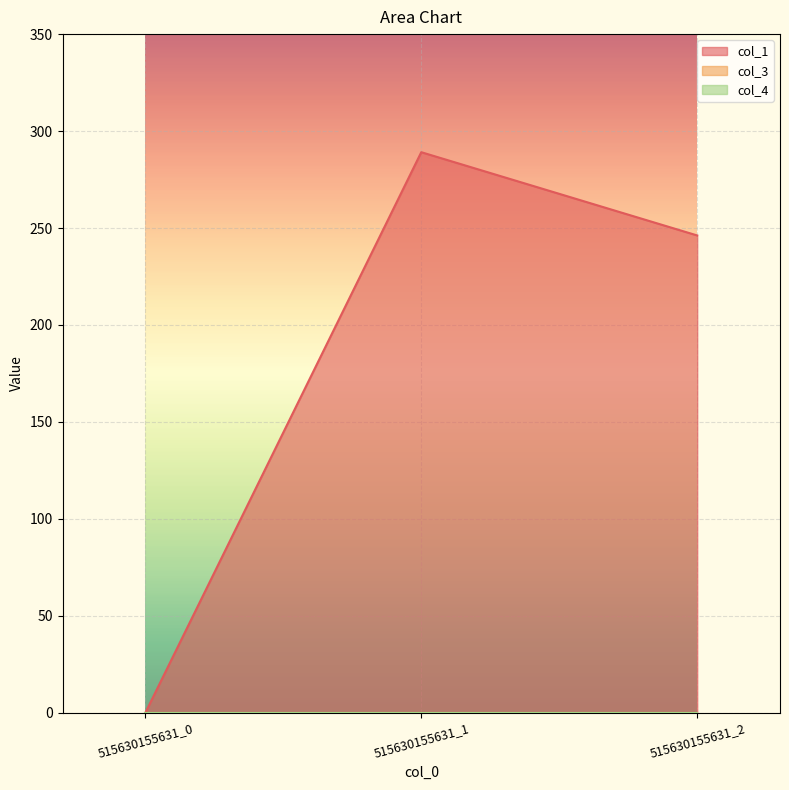

Reading left to right, list all the values displayed in this chart.

col_1: 515630155631_0=0.0	515630155631_1=289.1	515630155631_2=246.2
col_3: 515630155631_0=0.0	515630155631_1=0.0	515630155631_2=0.0
col_4: 515630155631_0=0.0	515630155631_1=0.0	515630155631_2=0.0